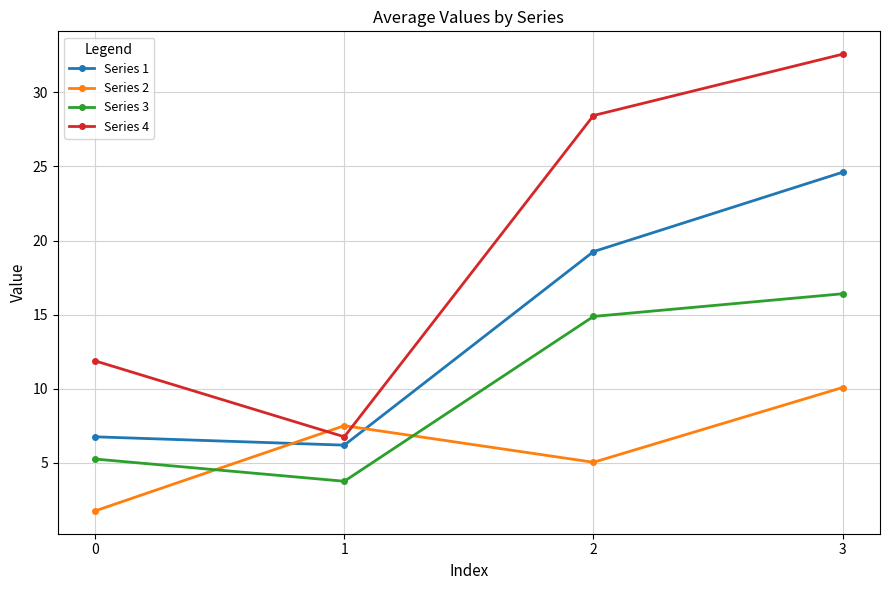

In Series 3, how many points are lower than both neighbors (excluding endpoints)?

1